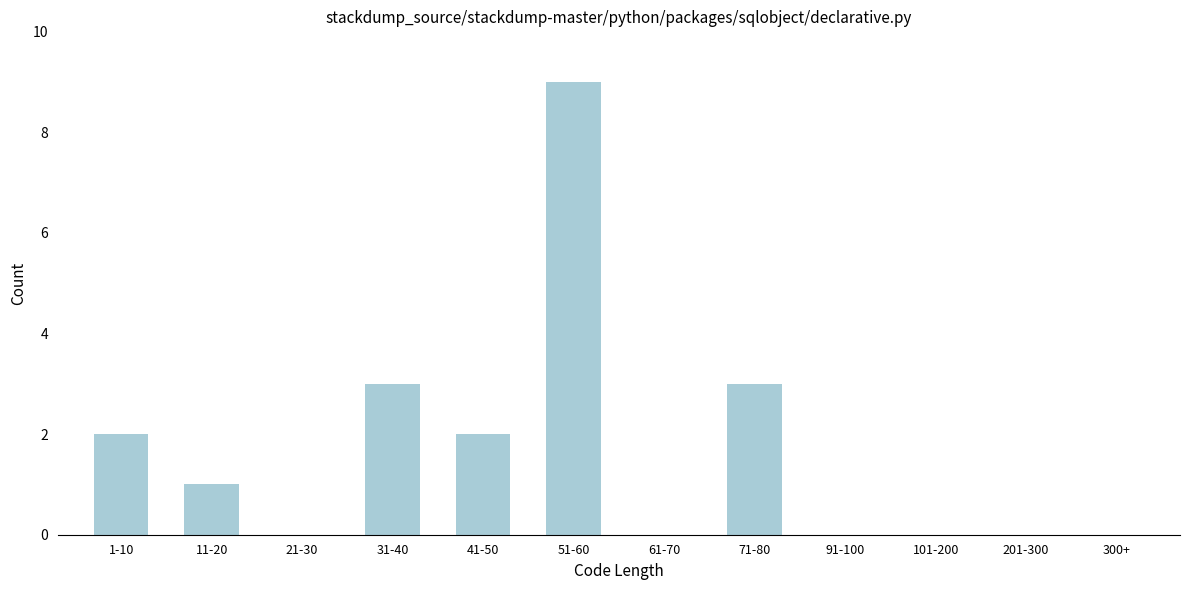

Reading right to left, what are all the values shown in this chart?

71-80=3	61-70=0	51-60=9	41-50=2	31-40=3	21-30=0	11-20=1	1-10=2